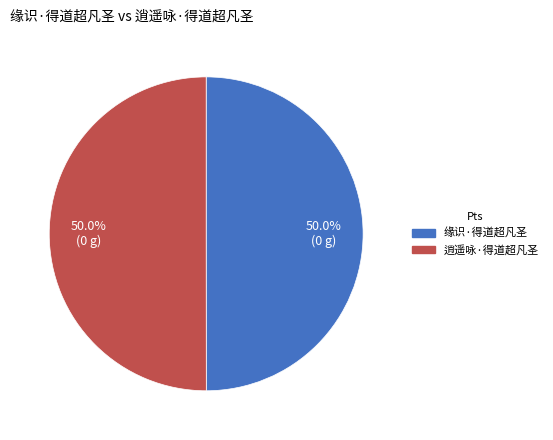

True or false: 缘识·得道超凡圣 accounts for 50% of the total.

True